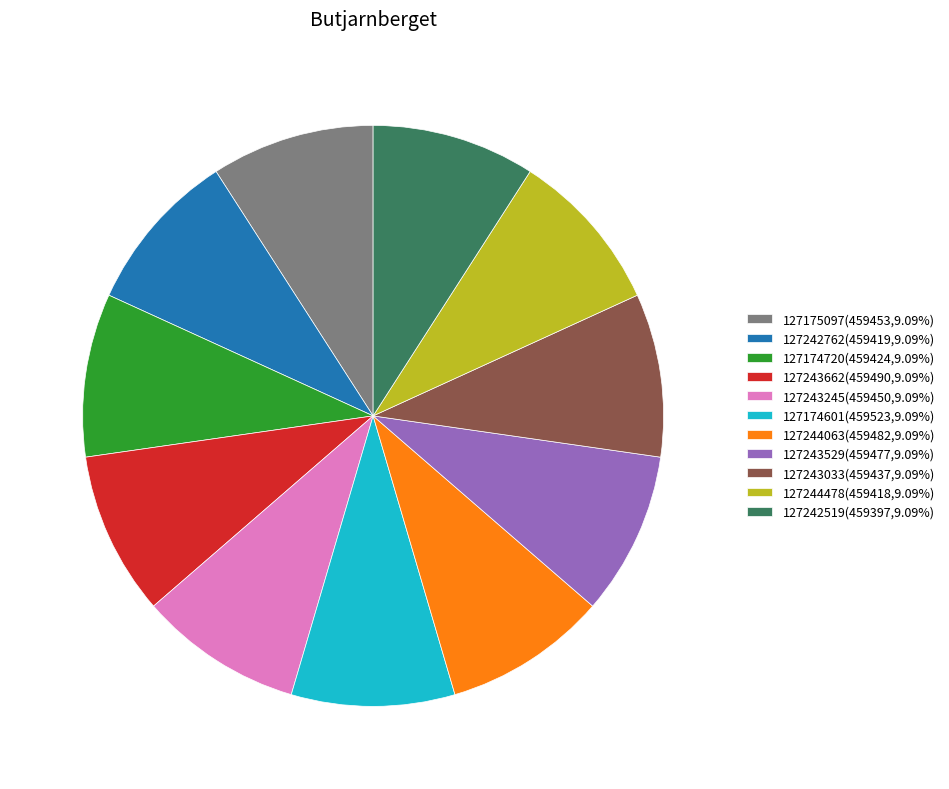

Does 127243529 account for over 50% of the chart?

No